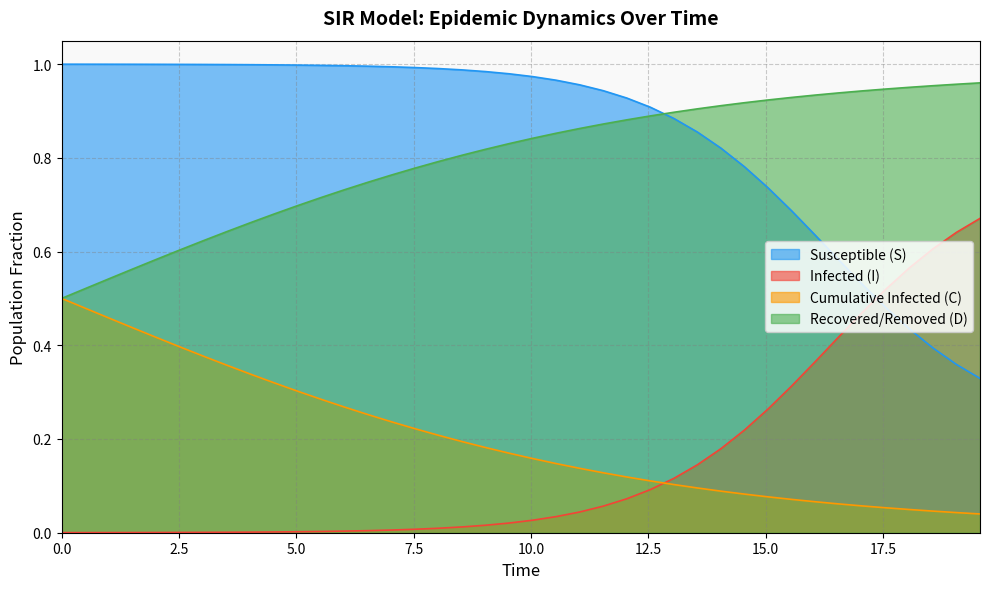

True or false: Recovered/Removed (D) and Infected (I) intersect in this chart.

False